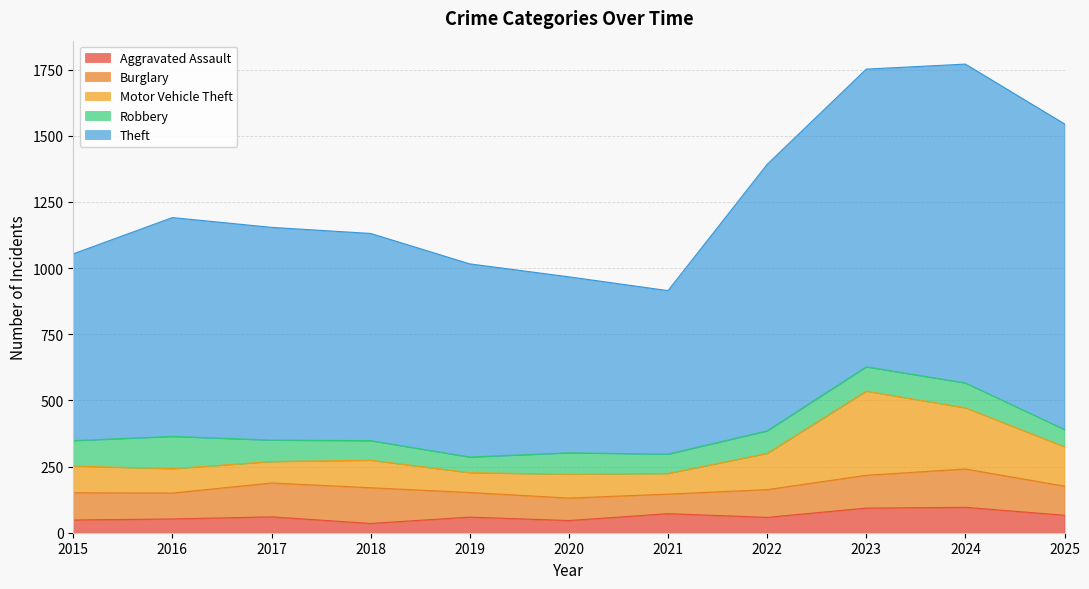

What is the difference between the maximum and minimum values in the Robbery series?

63